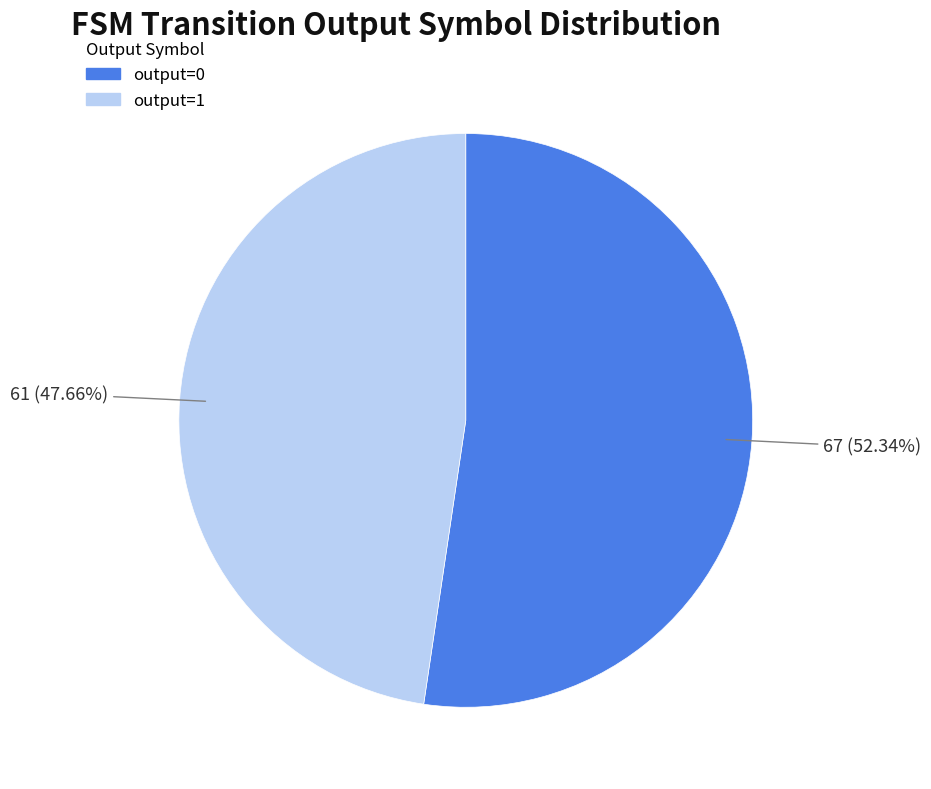

Which category has the smallest portion of the pie?

output=1